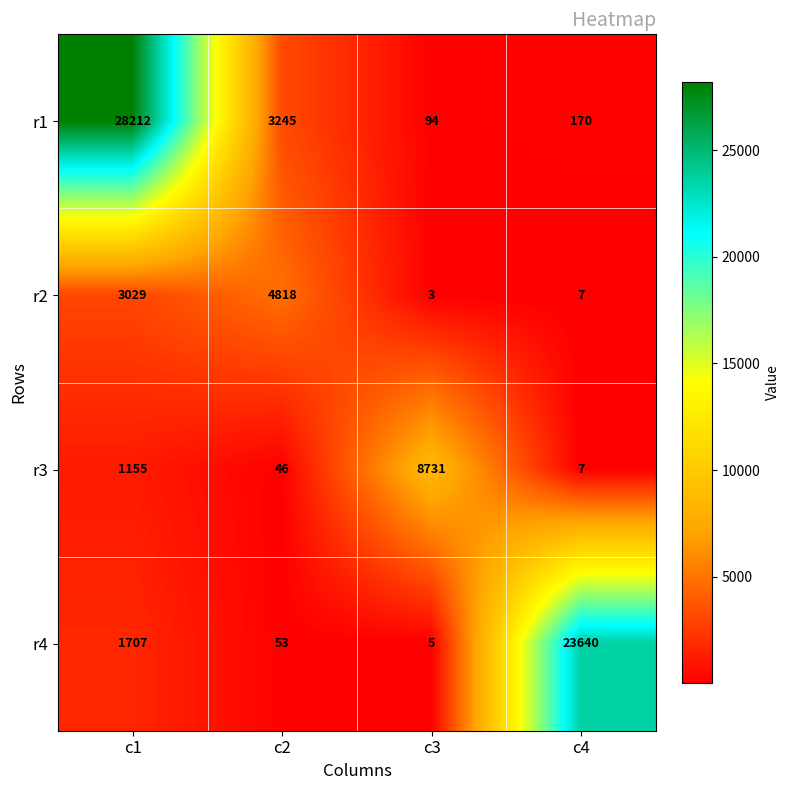

What value does the r3 series have at c2, to the nearest 10?

50